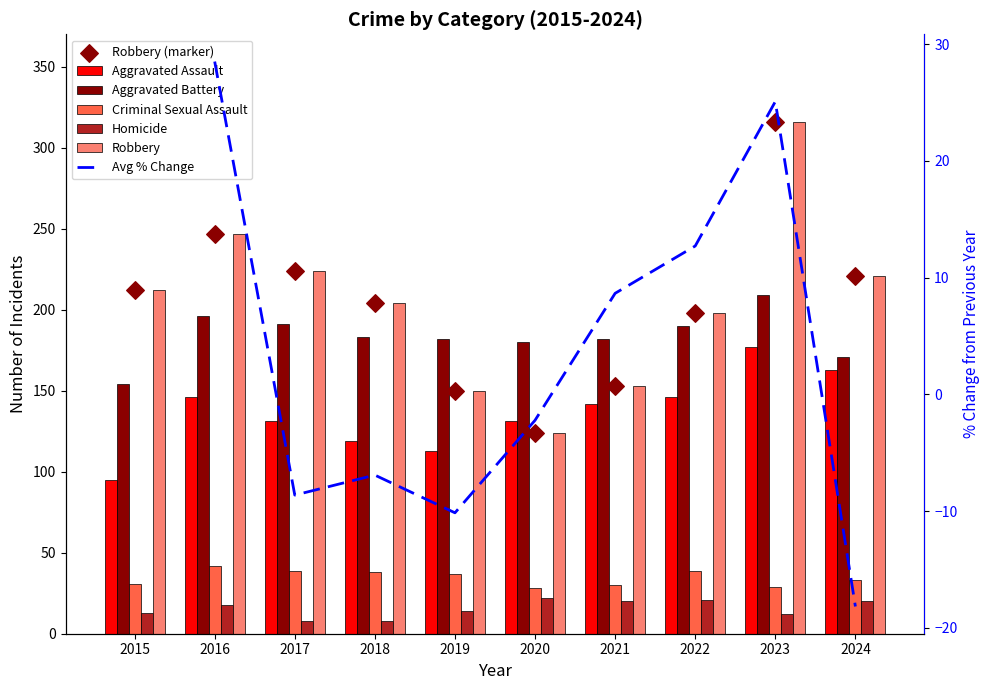

Which series has the largest Y range (max minus min)?

Robbery